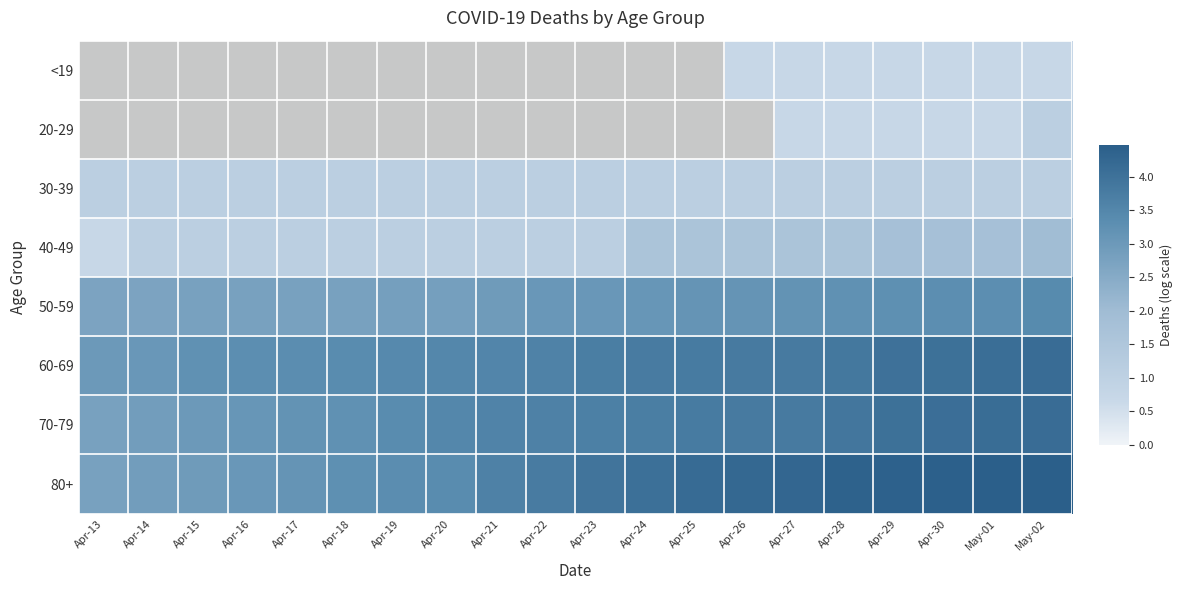

The value of 50-59 at Apr-18 is 9. True or false?

False